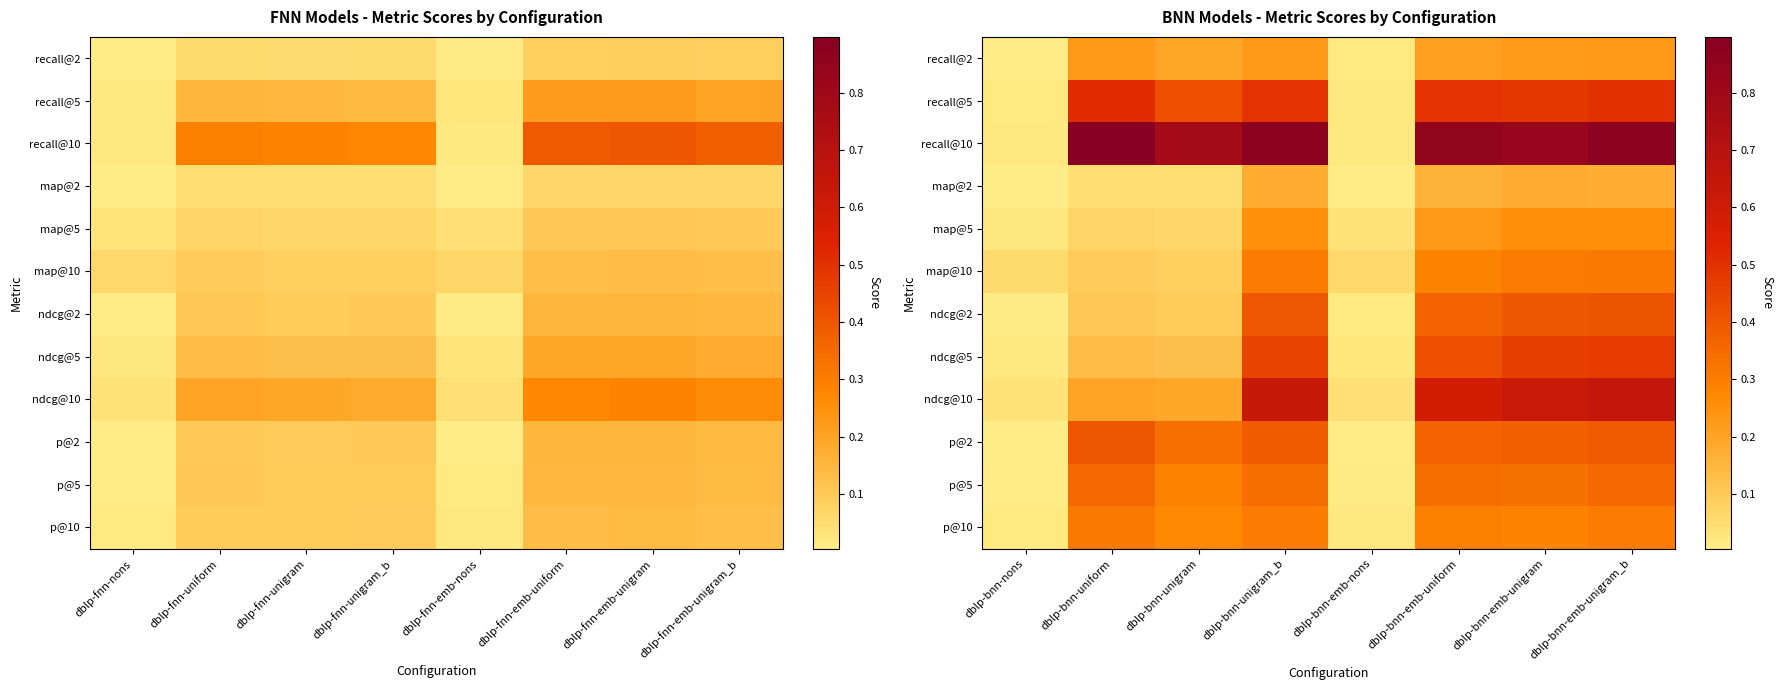

Count the number of categories in the chart.

8